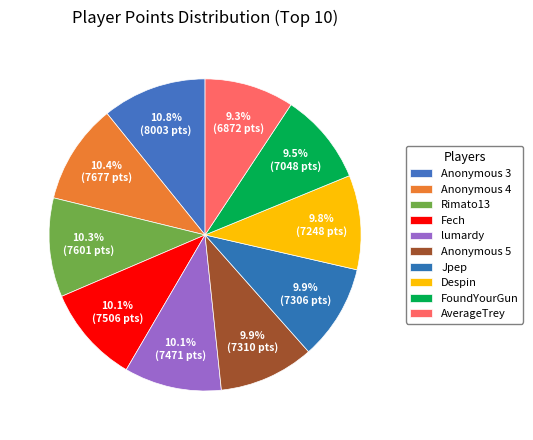

To the nearest percent, what portion does Anonymous 3 represent?

11%